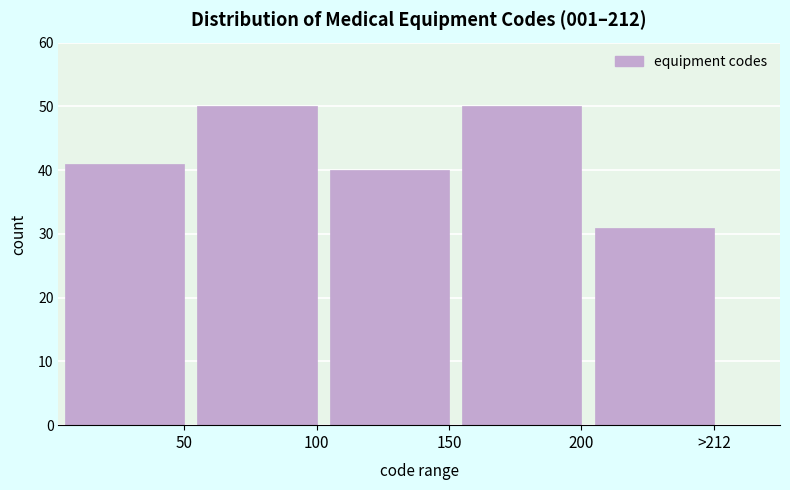

Reading left to right, what are all the values shown in this chart?

41	50	40	50	31